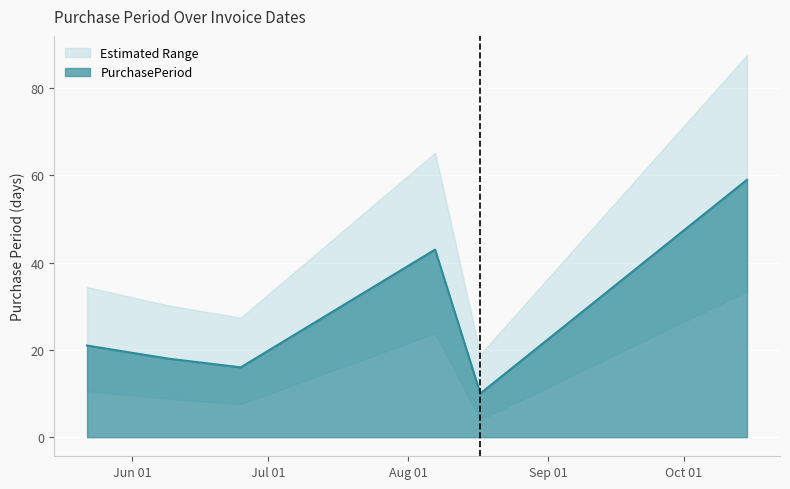

What is the difference between the values at 2015-06-25 and 2015-05-22?

5